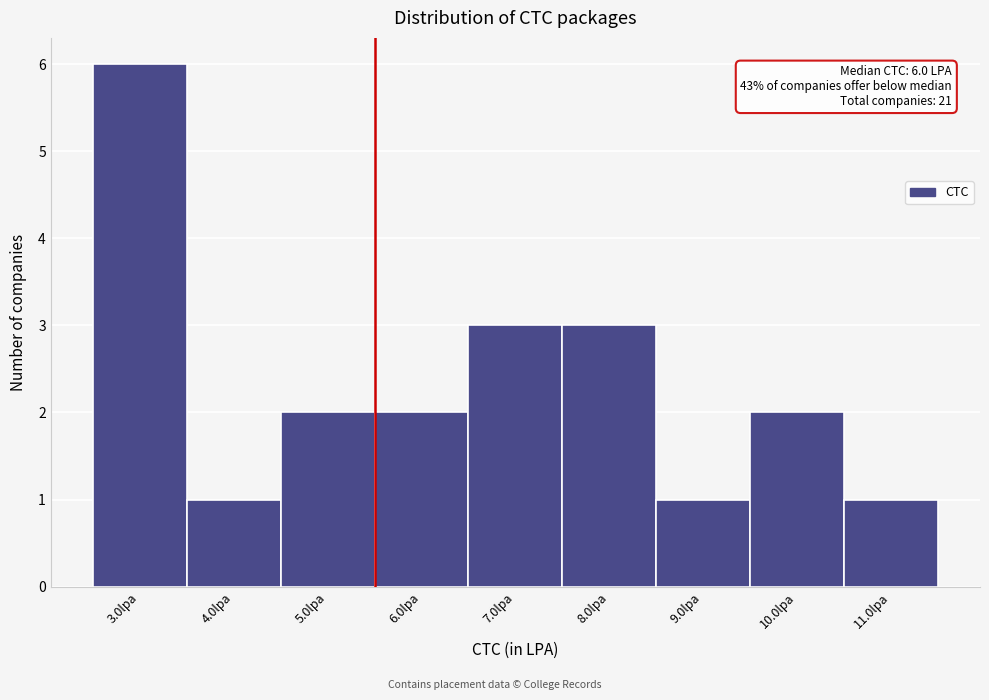

Reading right to left, transcribe all the data shown in this chart.

11.0lpa=1	10.0lpa=2	9.0lpa=1	8.0lpa=3	7.0lpa=3	6.0lpa=2	5.0lpa=2	4.0lpa=1	3.0lpa=6